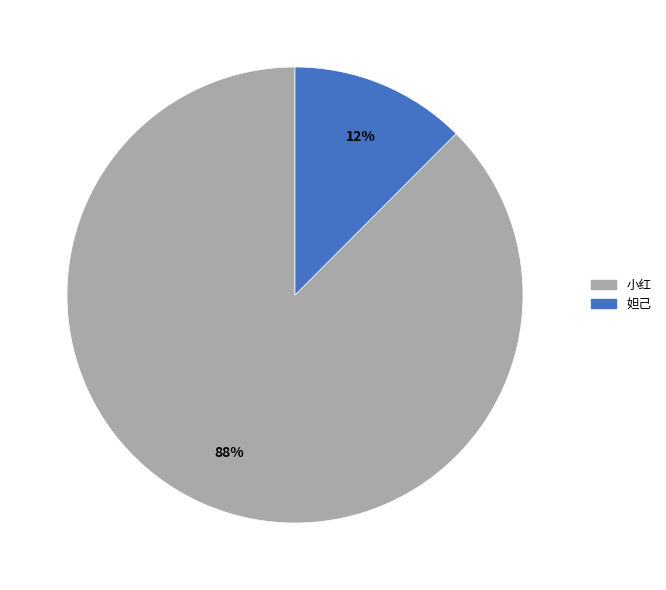

Which category accounts for the majority?

小红